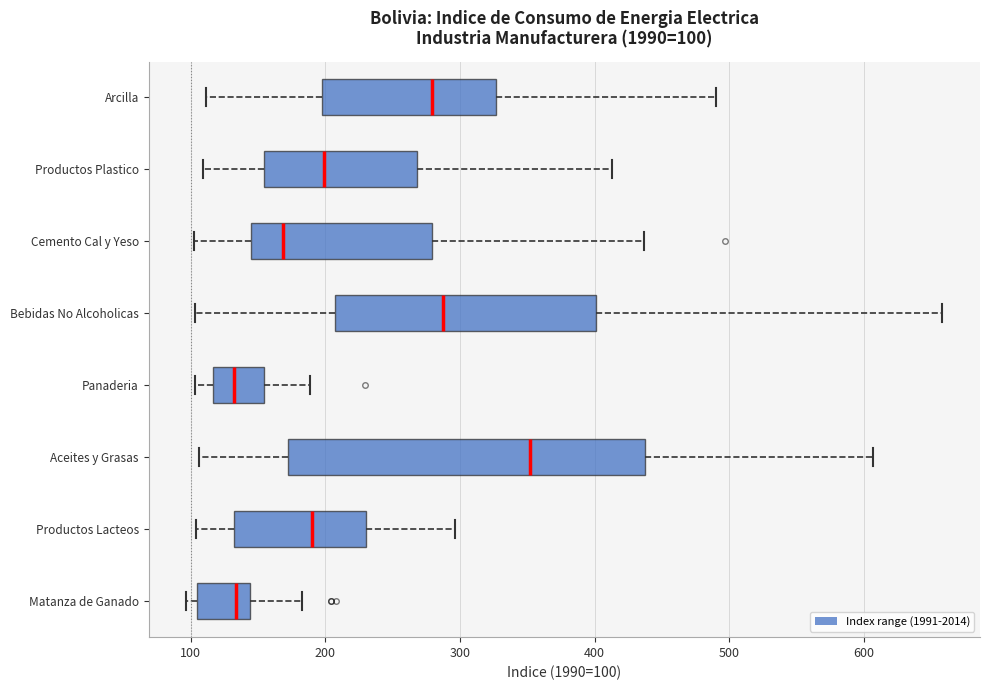

Comparing the boxes themselves (not the whiskers), which one is the widest?

Aceites y Grasas